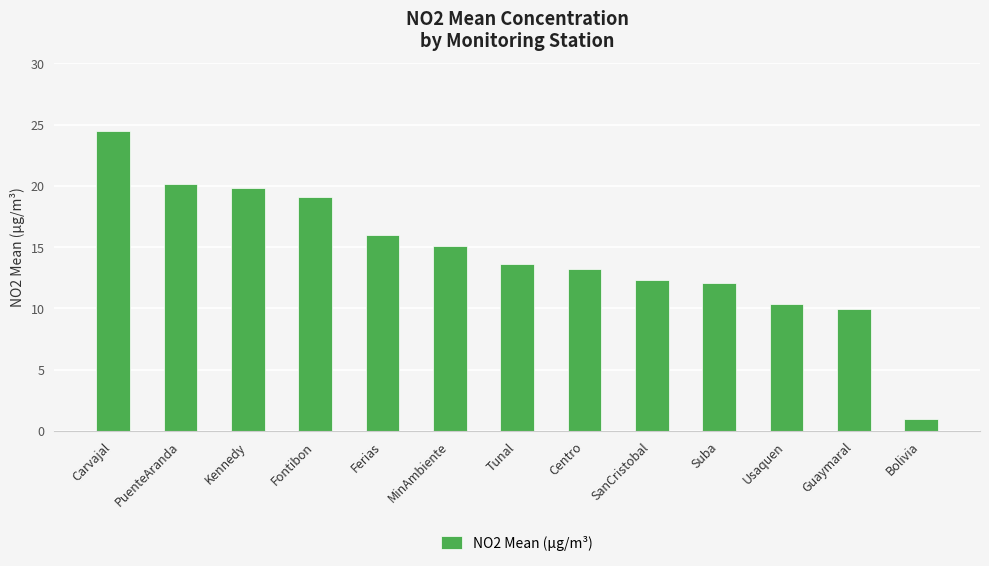

The value at Carvajal is 24.5. True or false?

True